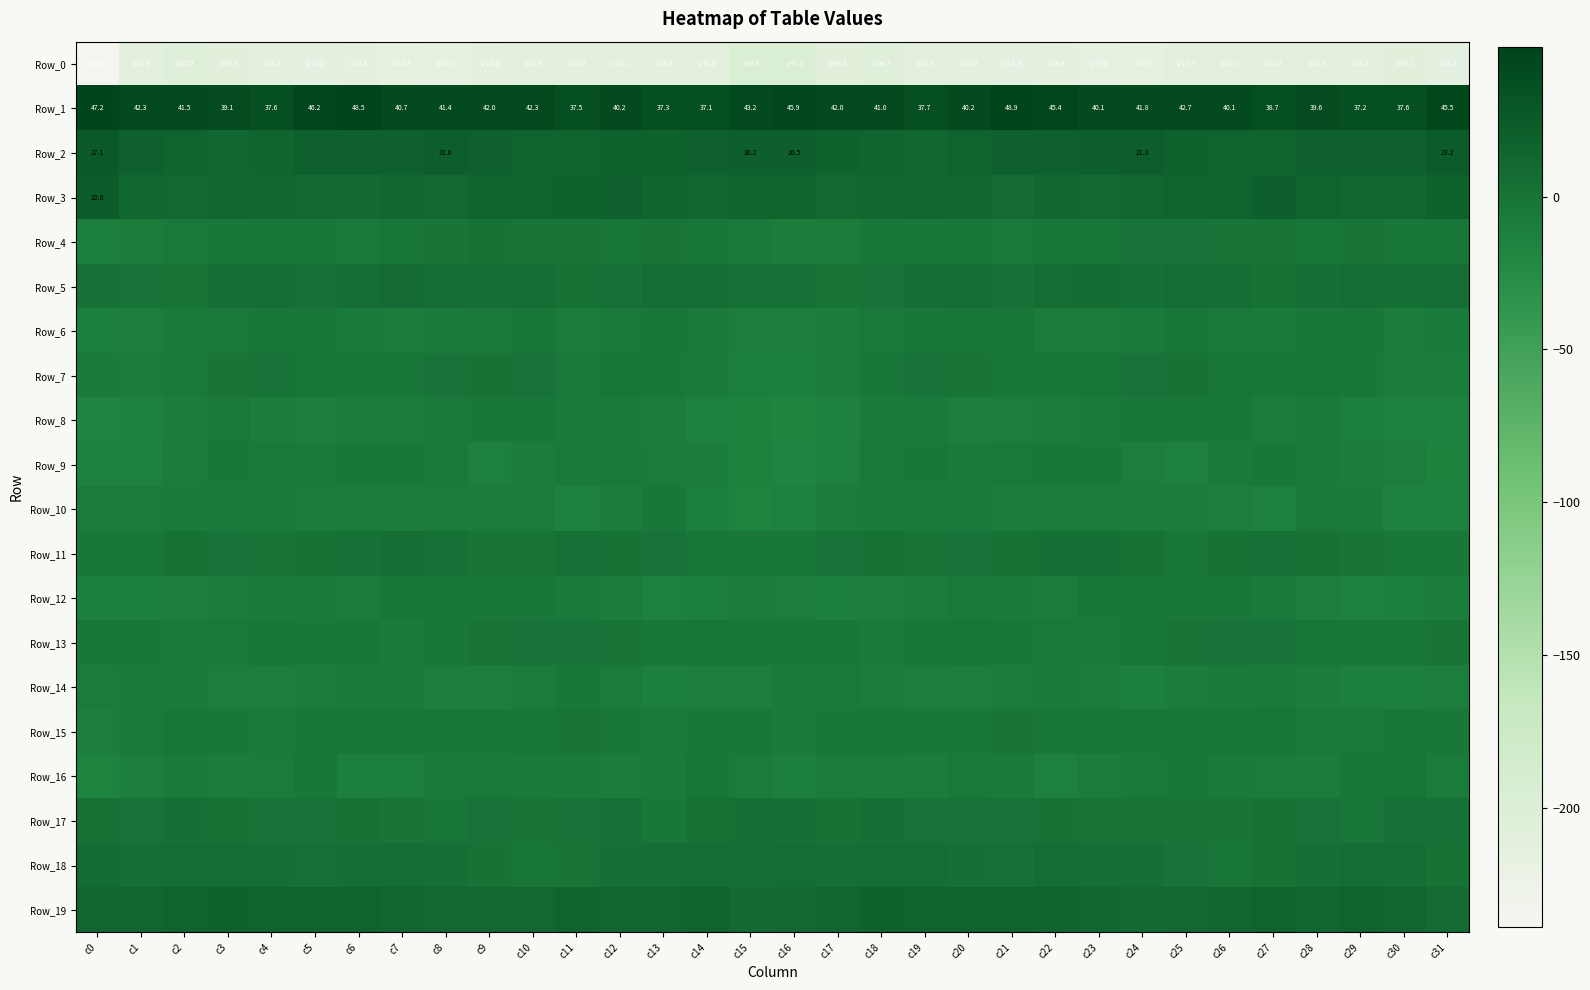

The value of Row_10 at c1 is -8.3. True or false?

True